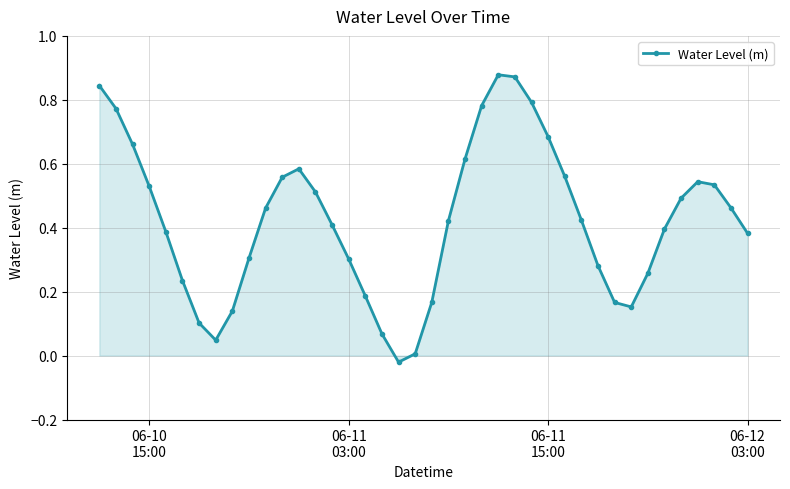

How many lines are shown in the chart?

1